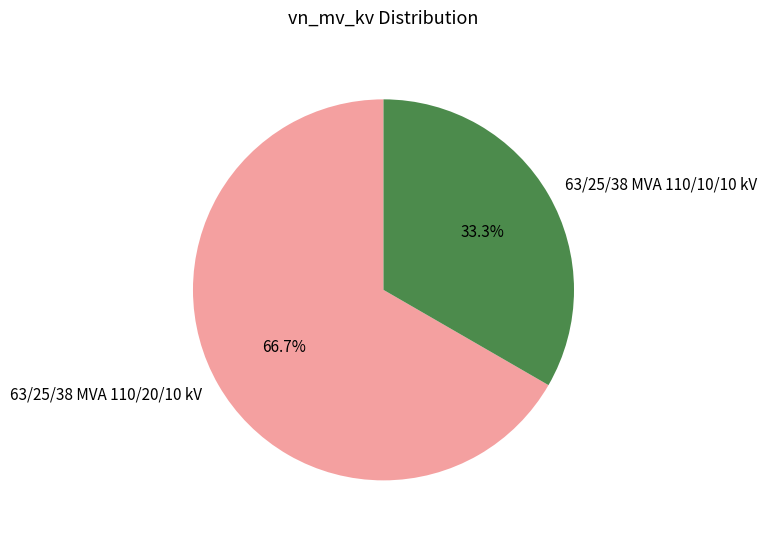

Rank the categories by value from highest to lowest.

63/25/38 MVA 110/20/10 kV, 63/25/38 MVA 110/10/10 kV